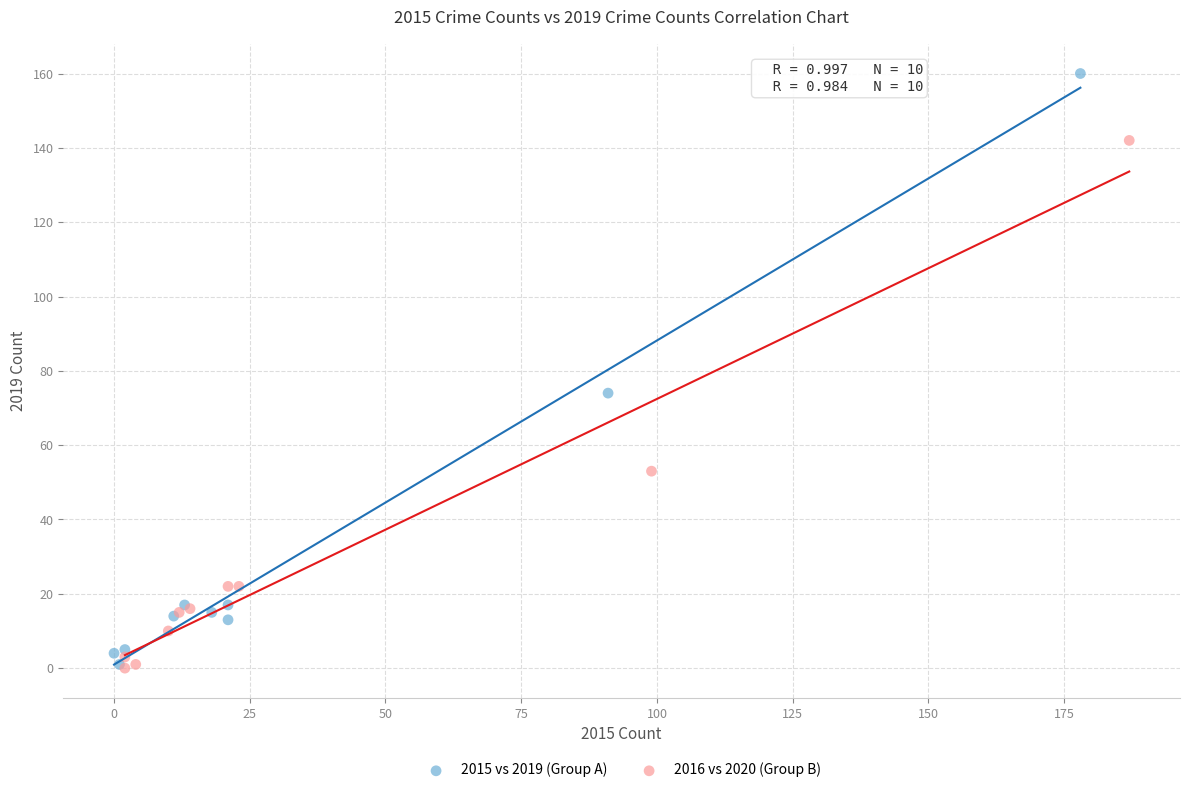

Which series has the largest Y range (max minus min)?

2015 vs 2019 (Group A)